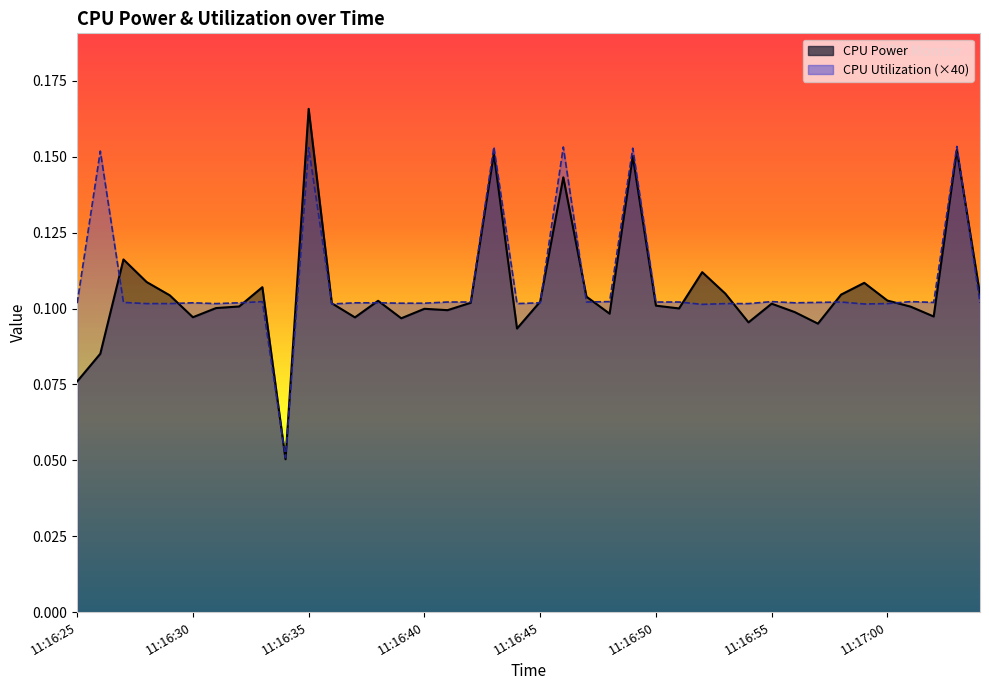

Between 11:16:40 and 11:16:43, which series saw the biggest shift?

CPU Utilization